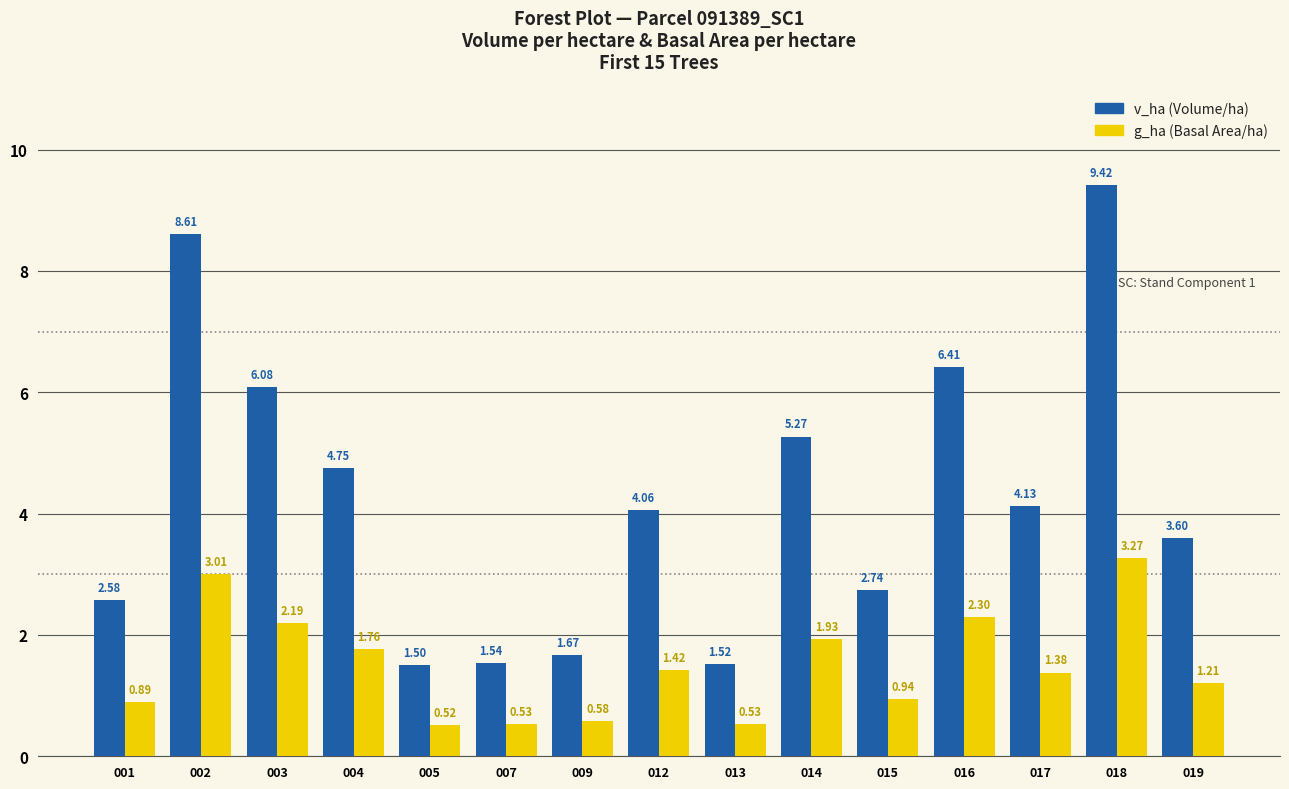

What is the spread (max minus min) of values at 003?

3.9